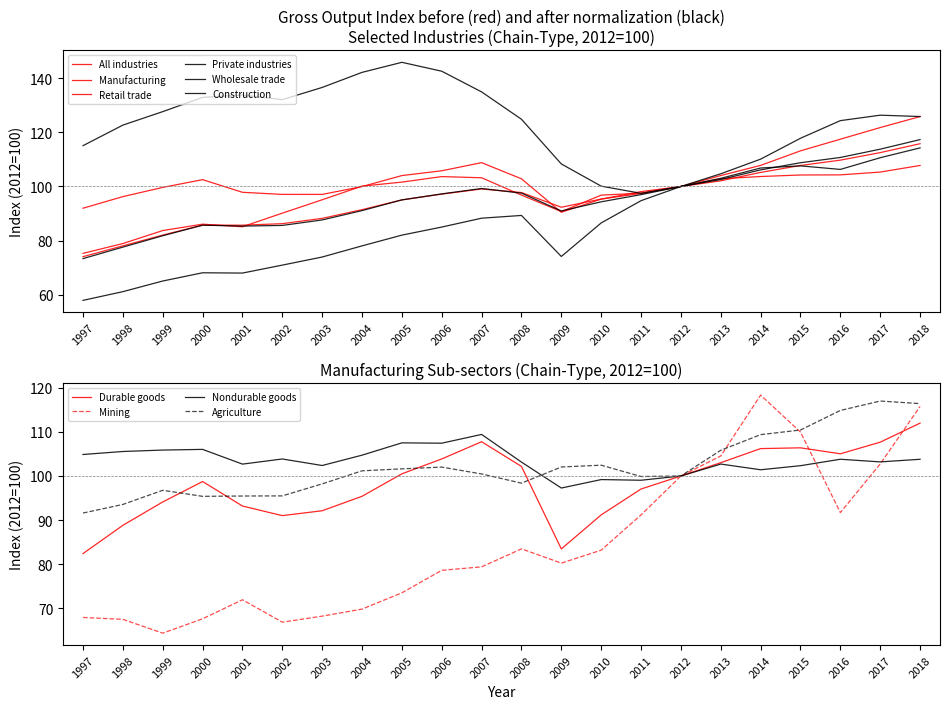

After their last crossing, which series has the higher values: Private industries or All industries?

All industries